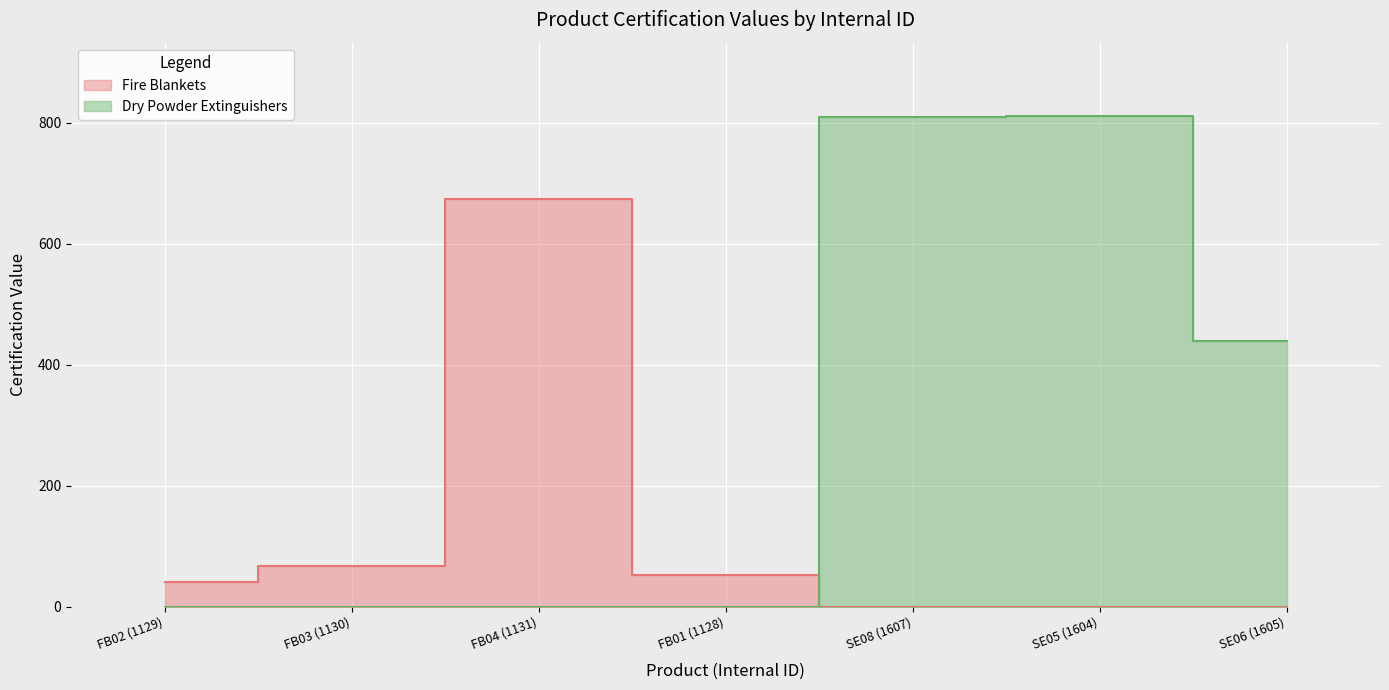

What is the label of the 2nd point from the left?

FB03 (1130)